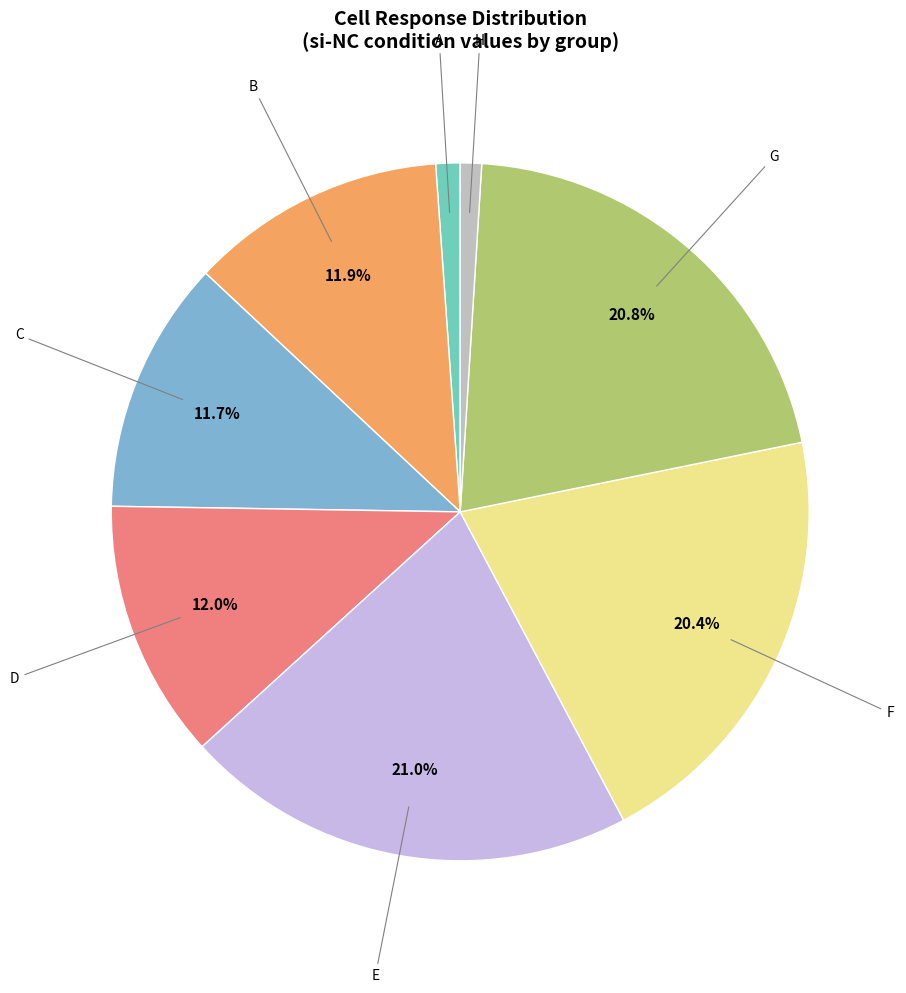

Is there any slice that represents more than half of the pie?

No